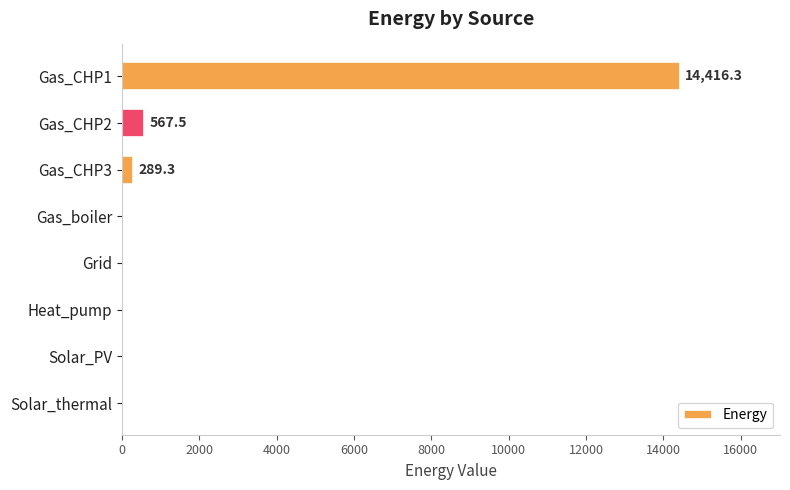

Reading top to bottom, transcribe all the data shown in this chart.

Gas_CHP1=14416.3	Gas_CHP2=567.5	Gas_CHP3=289.3	Gas_boiler=0.0	Grid=0.0	Heat_pump=0.0	Solar_PV=0.0	Solar_thermal=0.0